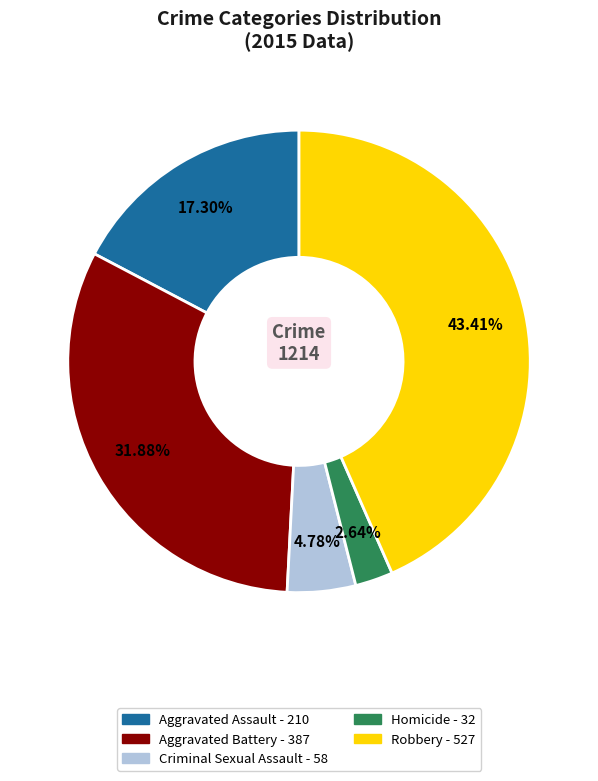

What is the ratio of the value at Robbery to the value at Aggravated Assault?

2.5